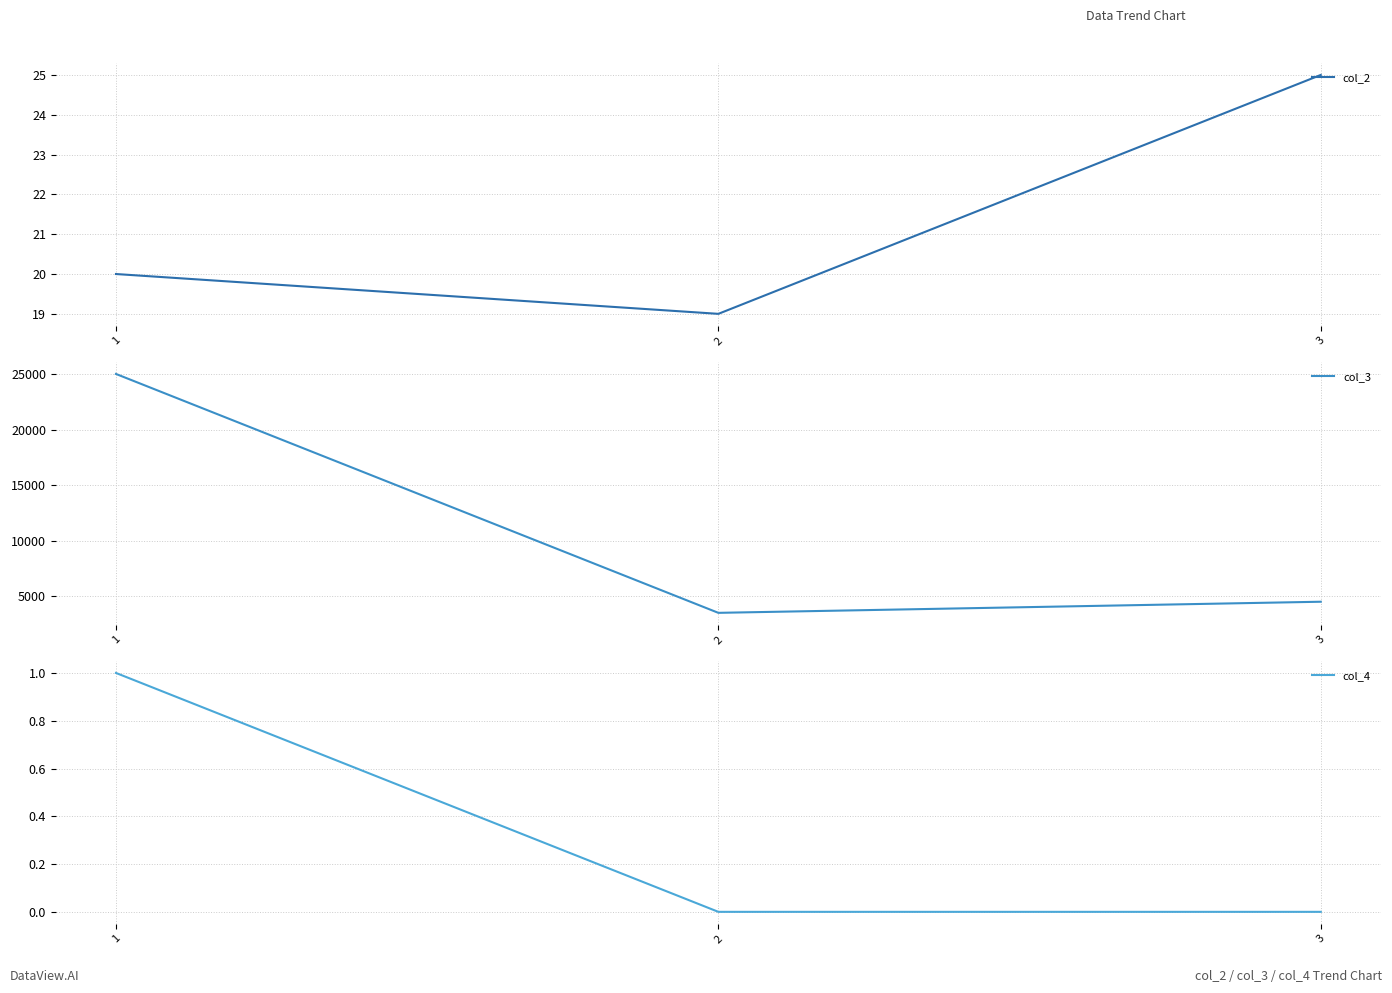

How many lines are shown in the chart?

3